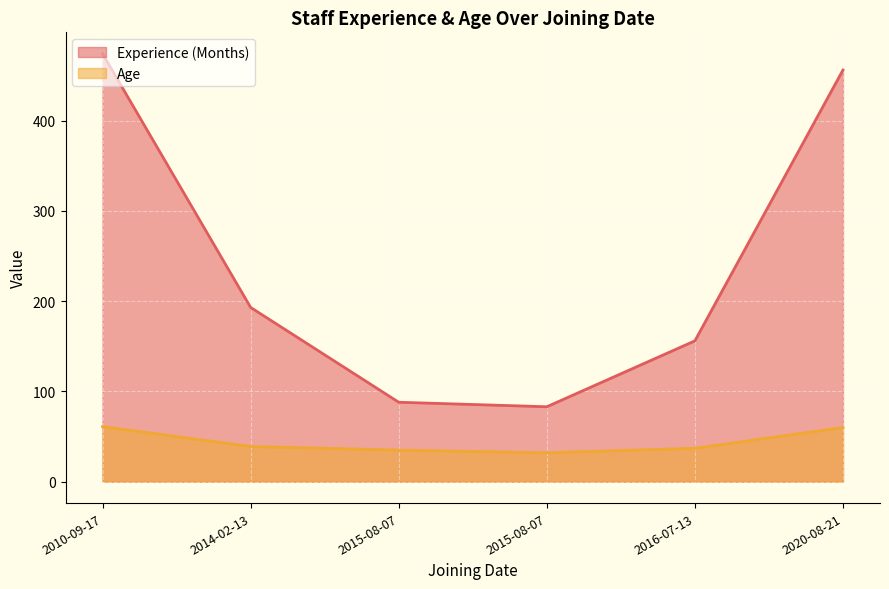

At which category does Age reach its first local valley?

2015-08-07